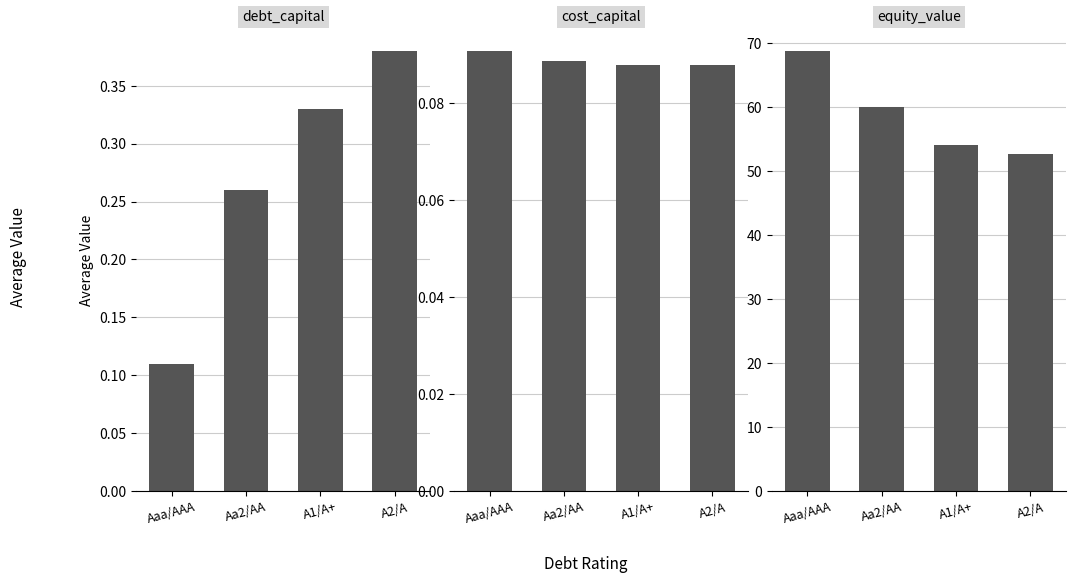

Which series has the largest total across all categories?

avg_equity_value